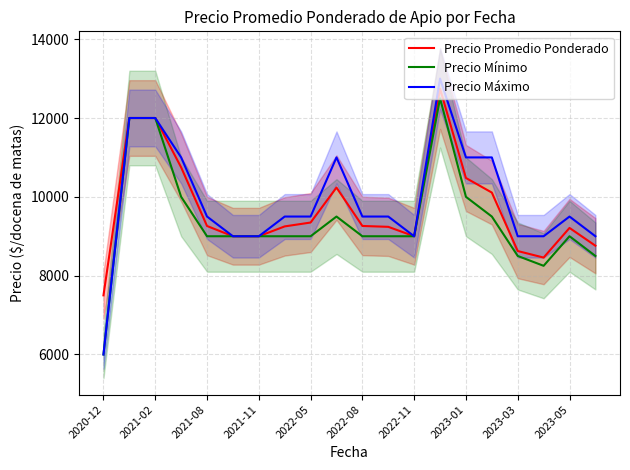

What is the approximate value of Precio Máximo at 2023-01, to the nearest 10?

11000